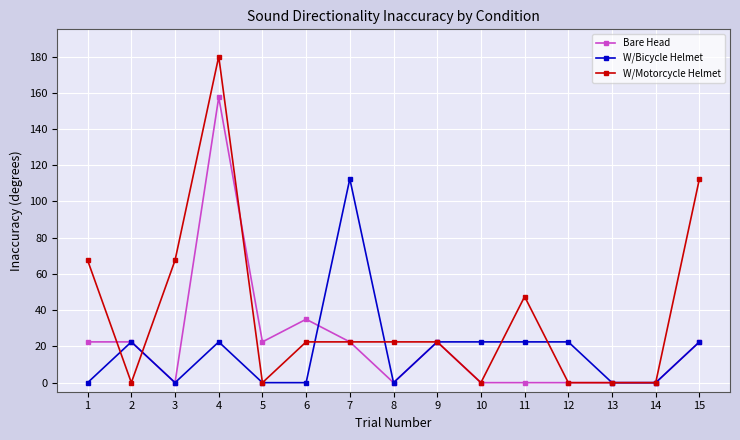

Where is the first local minimum for W/Motorcycle Helmet?

2